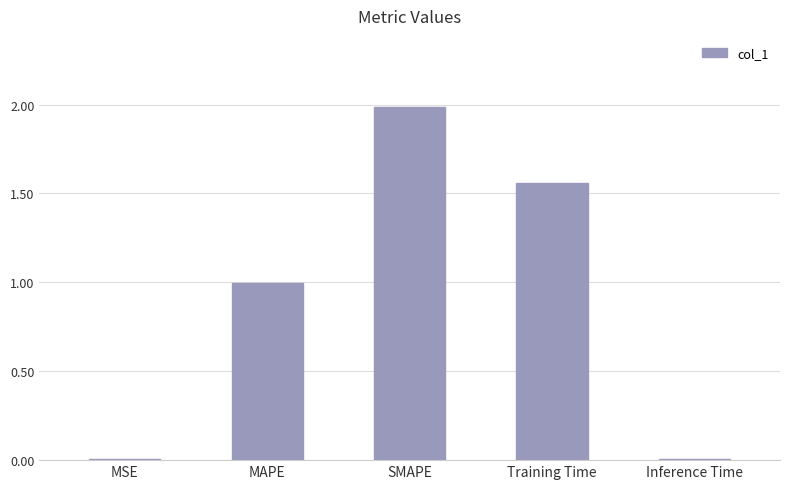

Between MAPE and Inference Time, which is larger?

MAPE